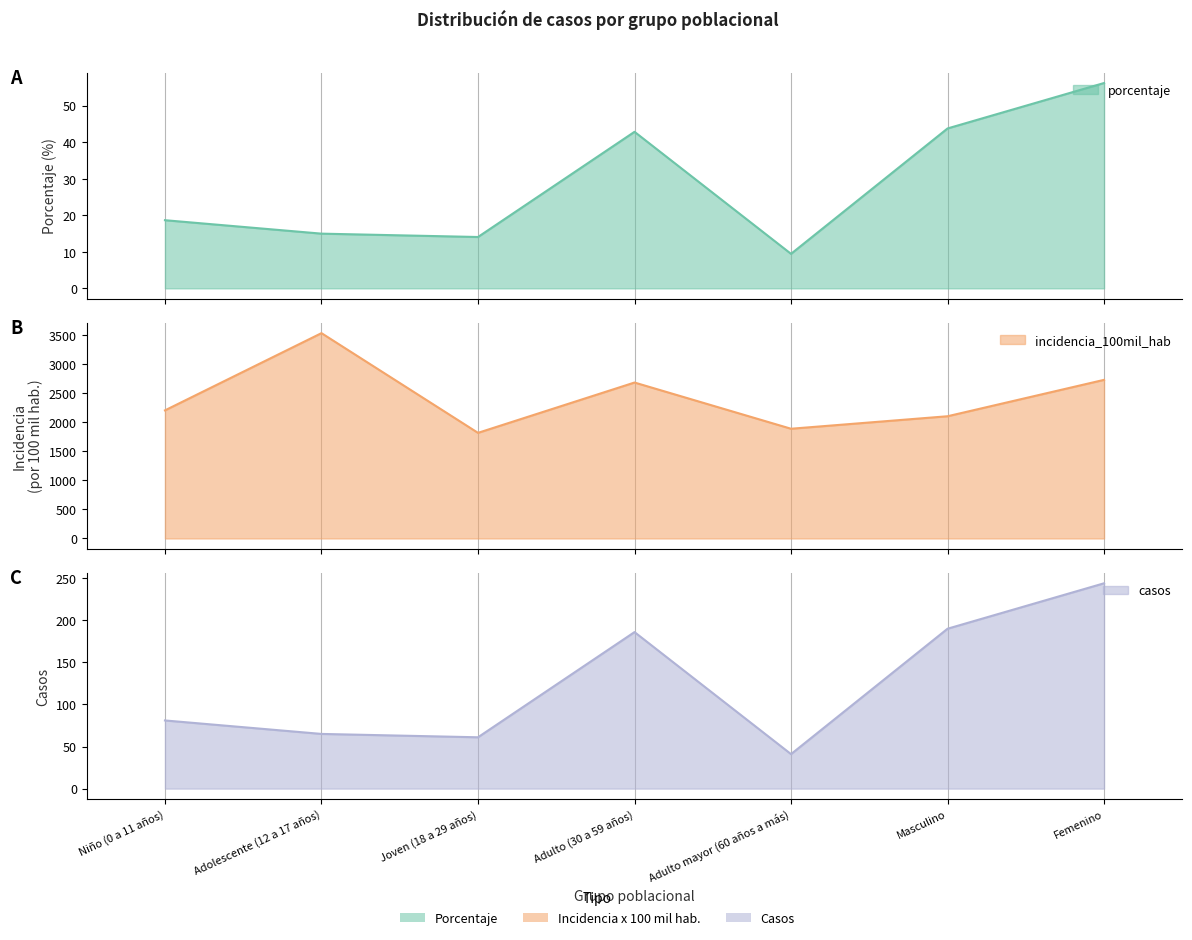

Which series has the largest range (max minus min)?

incidencia_100mil_hab